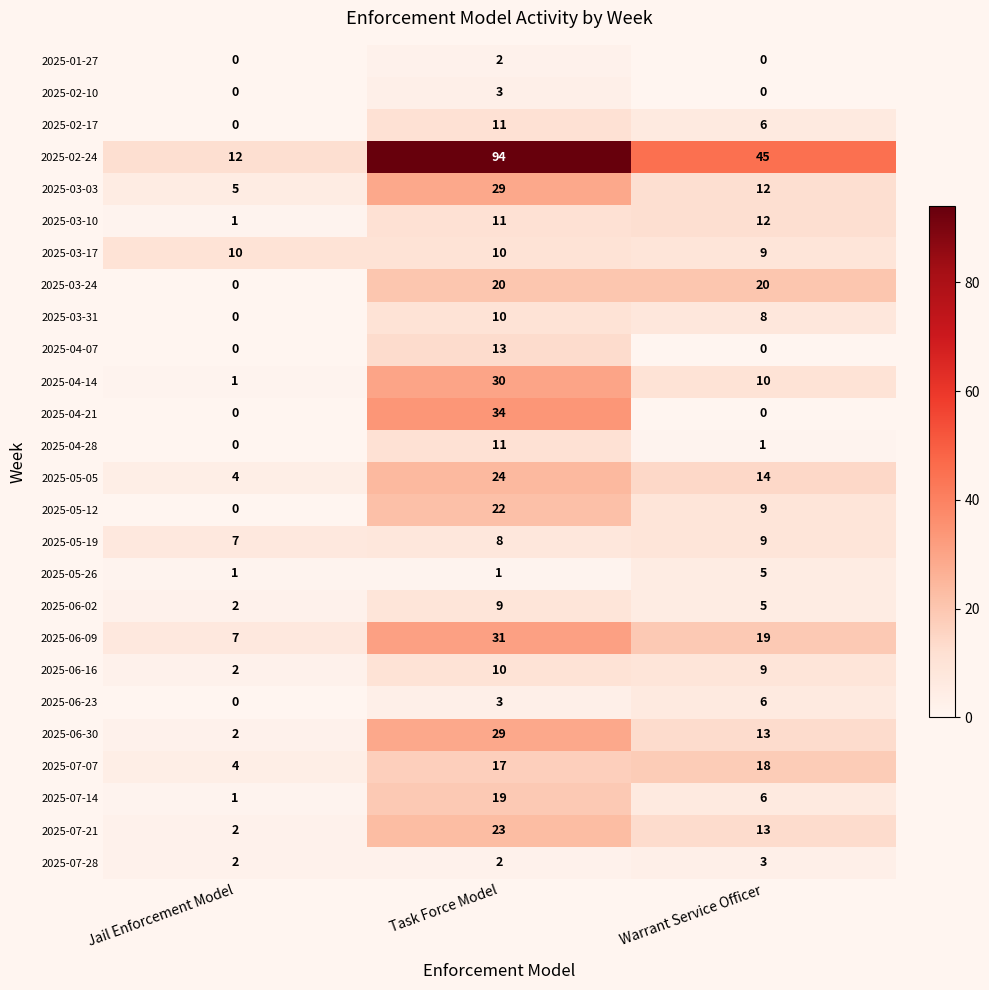

The 2025-02-24 series shows 45 at Warrant Service Officer. True or false?

True